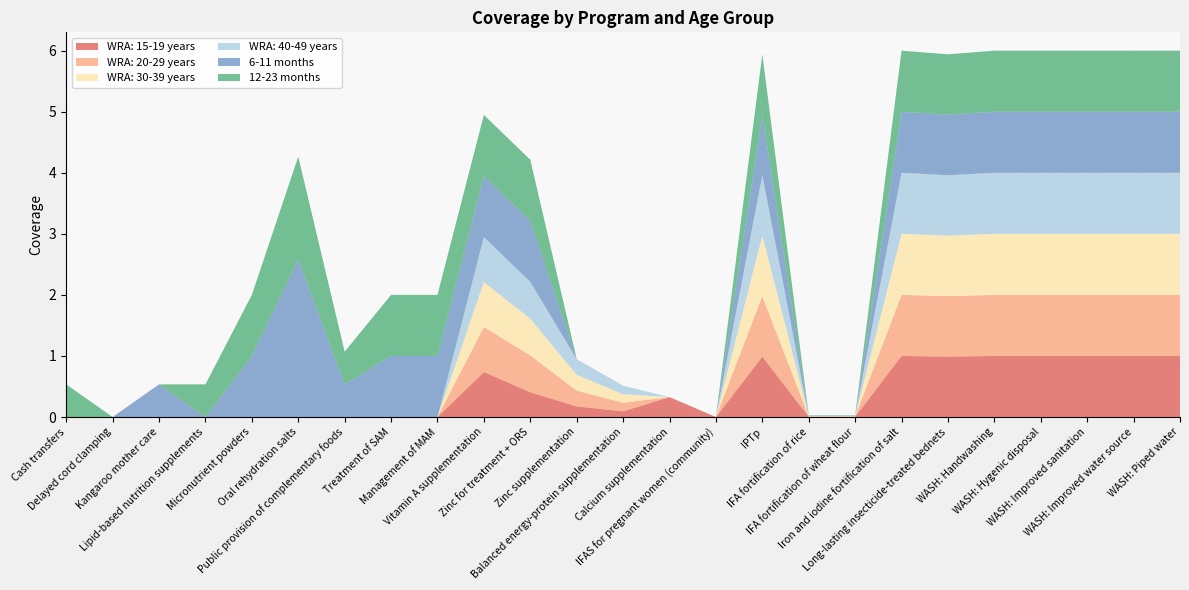

Reading right to left, extract all data points from this chart.

WRA: 15-19 years: WASH: Piped water=1.0	WASH: Improved water source=1.0	WASH: Improved sanitation=1.0	WASH: Hygenic disposal=1.0	WASH: Handwashing=1.0	Long-lasting insecticide-treated bednets=1.0	Iron and iodine fortification of salt=1.0	IFA fortification of wheat flour=0.0	IFA fortification of rice=0.0	IPTp=1.0	IFAS for pregnant women (community)=0.0	Calcium supplementation=0.3	Balanced energy-protein supplementation=0.1	Zinc supplementation=0.2	Zinc for treatment + ORS=0.4	Vitamin A supplementation=0.7	Management of MAM=0.0	Treatment of SAM=0.0	Public provision of complementary foods=0.0	Oral rehydration salts=0.0	Micronutrient powders=0.0	Lipid-based nutrition supplements=0.0	Kangaroo mother care=0.0	Delayed cord clamping=0.0	Cash transfers=0.0
WRA: 20-29 years: WASH: Piped water=1.0	WASH: Improved water source=1.0	WASH: Improved sanitation=1.0	WASH: Hygenic disposal=1.0	WASH: Handwashing=1.0	Long-lasting insecticide-treated bednets=1.0	Iron and iodine fortification of salt=1.0	IFA fortification of wheat flour=0.0	IFA fortification of rice=0.0	IPTp=1.0	IFAS for pregnant women (community)=0.0	Calcium supplementation=0.0	Balanced energy-protein supplementation=0.1	Zinc supplementation=0.3	Zinc for treatment + ORS=0.6	Vitamin A supplementation=0.7	Management of MAM=0.0	Treatment of SAM=0.0	Public provision of complementary foods=0.0	Oral rehydration salts=0.0	Micronutrient powders=0.0	Lipid-based nutrition supplements=0.0	Kangaroo mother care=0.0	Delayed cord clamping=0.0	Cash transfers=0.0
WRA: 30-39 years: WASH: Piped water=1.0	WASH: Improved water source=1.0	WASH: Improved sanitation=1.0	WASH: Hygenic disposal=1.0	WASH: Handwashing=1.0	Long-lasting insecticide-treated bednets=1.0	Iron and iodine fortification of salt=1.0	IFA fortification of wheat flour=0.0	IFA fortification of rice=0.0	IPTp=1.0	IFAS for pregnant women (community)=0.0	Calcium supplementation=0.0	Balanced energy-protein supplementation=0.1	Zinc supplementation=0.3	Zinc for treatment + ORS=0.6	Vitamin A supplementation=0.7	Management of MAM=0.0	Treatment of SAM=0.0	Public provision of complementary foods=0.0	Oral rehydration salts=0.0	Micronutrient powders=0.0	Lipid-based nutrition supplements=0.0	Kangaroo mother care=0.0	Delayed cord clamping=0.0	Cash transfers=0.0
WRA: 40-49 years: WASH: Piped water=1.0	WASH: Improved water source=1.0	WASH: Improved sanitation=1.0	WASH: Hygenic disposal=1.0	WASH: Handwashing=1.0	Long-lasting insecticide-treated bednets=1.0	Iron and iodine fortification of salt=1.0	IFA fortification of wheat flour=0.0	IFA fortification of rice=0.0	IPTp=1.0	IFAS for pregnant women (community)=0.0	Calcium supplementation=0.0	Balanced energy-protein supplementation=0.1	Zinc supplementation=0.3	Zinc for treatment + ORS=0.6	Vitamin A supplementation=0.7	Management of MAM=0.0	Treatment of SAM=0.0	Public provision of complementary foods=0.0	Oral rehydration salts=0.0	Micronutrient powders=0.0	Lipid-based nutrition supplements=0.0	Kangaroo mother care=0.0	Delayed cord clamping=0.0	Cash transfers=0.0
6-11 months: WASH: Piped water=1.0	WASH: Improved water source=1.0	WASH: Improved sanitation=1.0	WASH: Hygenic disposal=1.0	WASH: Handwashing=1.0	Long-lasting insecticide-treated bednets=1.0	Iron and iodine fortification of salt=1.0	IFA fortification of wheat flour=0.0	IFA fortification of rice=0.0	IPTp=1.0	IFAS for pregnant women (community)=0.0	Calcium supplementation=0.0	Balanced energy-protein supplementation=0.0	Zinc supplementation=0.0	Zinc for treatment + ORS=1.0	Vitamin A supplementation=1.0	Management of MAM=1.0	Treatment of SAM=1.0	Public provision of complementary foods=0.5	Oral rehydration salts=2.6	Micronutrient powders=1.0	Lipid-based nutrition supplements=0.0	Kangaroo mother care=0.5	Delayed cord clamping=0.0	Cash transfers=0.0
12-23 months: WASH: Piped water=1.0	WASH: Improved water source=1.0	WASH: Improved sanitation=1.0	WASH: Hygenic disposal=1.0	WASH: Handwashing=1.0	Long-lasting insecticide-treated bednets=1.0	Iron and iodine fortification of salt=1.0	IFA fortification of wheat flour=0.0	IFA fortification of rice=0.0	IPTp=1.0	IFAS for pregnant women (community)=0.0	Calcium supplementation=0.0	Balanced energy-protein supplementation=0.0	Zinc supplementation=0.0	Zinc for treatment + ORS=1.0	Vitamin A supplementation=1.0	Management of MAM=1.0	Treatment of SAM=1.0	Public provision of complementary foods=0.5	Oral rehydration salts=1.7	Micronutrient powders=1.0	Lipid-based nutrition supplements=0.5	Kangaroo mother care=0.0	Delayed cord clamping=0.0	Cash transfers=0.5